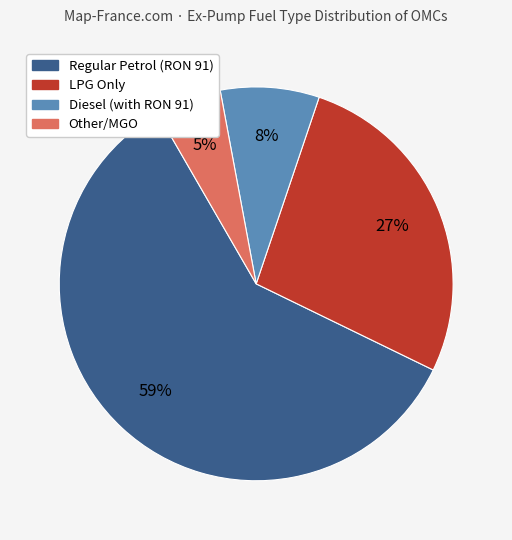

To the nearest percent, what is the average slice percentage?

25%